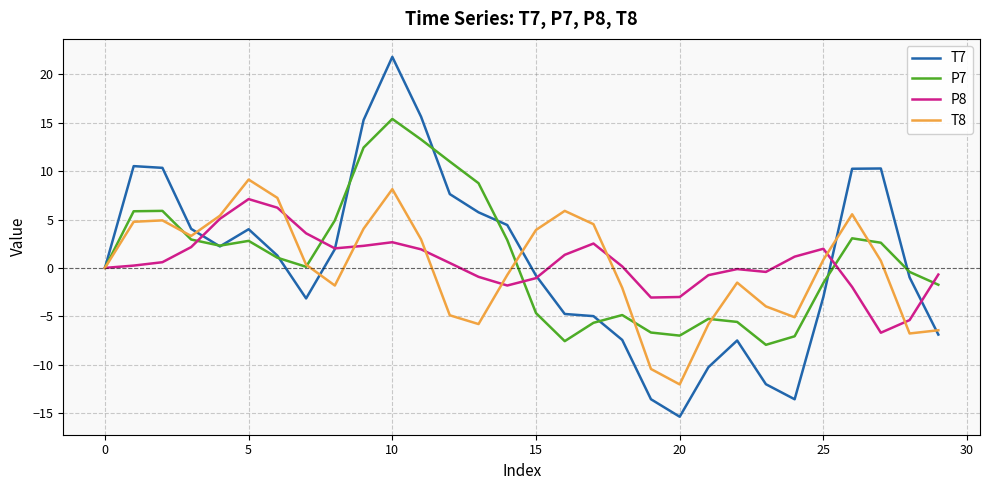

What is the maximum value for P8?

7.1